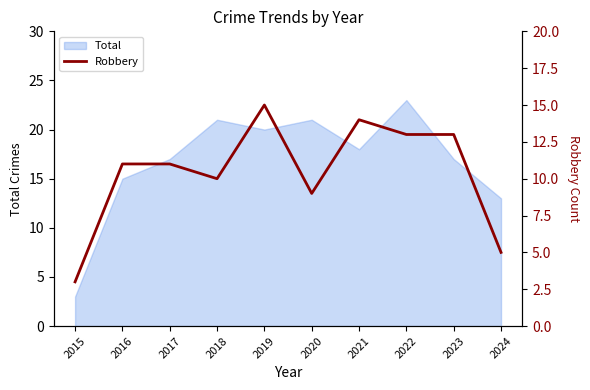

What is the difference between the maximum and second lowest values?

10